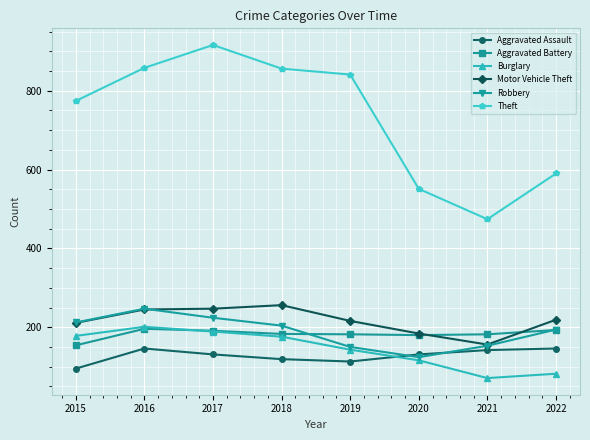

What is the value of the Theft point at the 4th from the left?

856